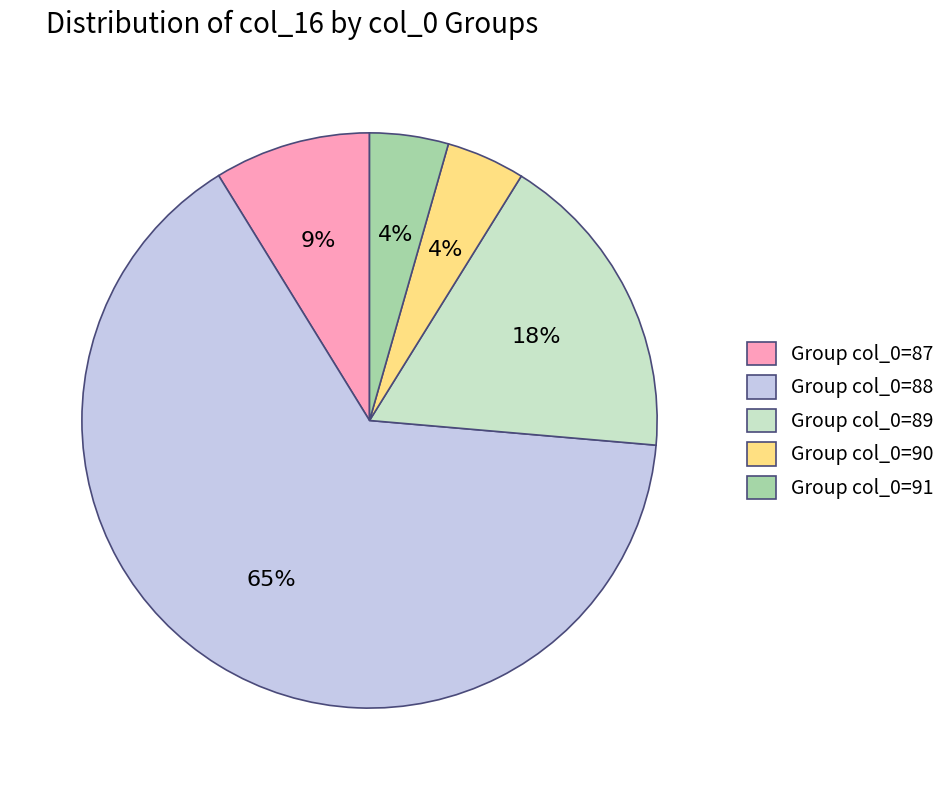

Which category accounts for the majority?

Group col_0=88